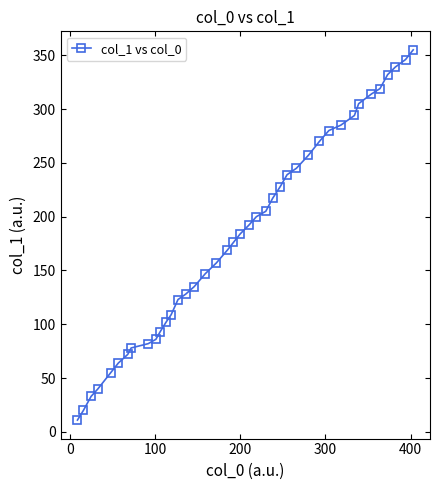

What is the average value?

182